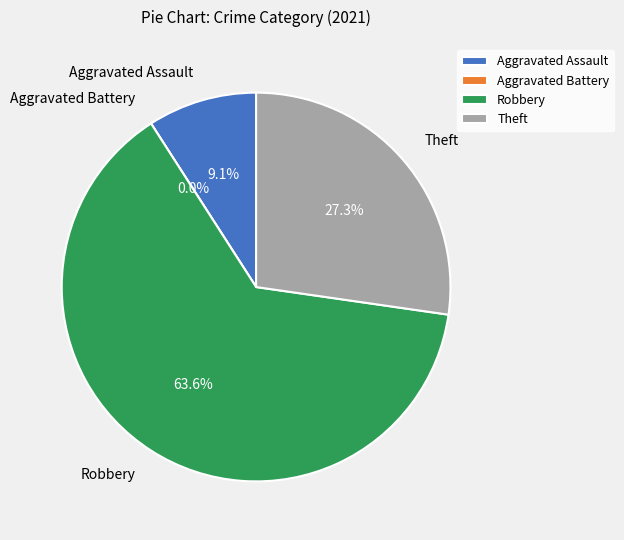

Between Theft and Aggravated Battery, which is larger?

Theft